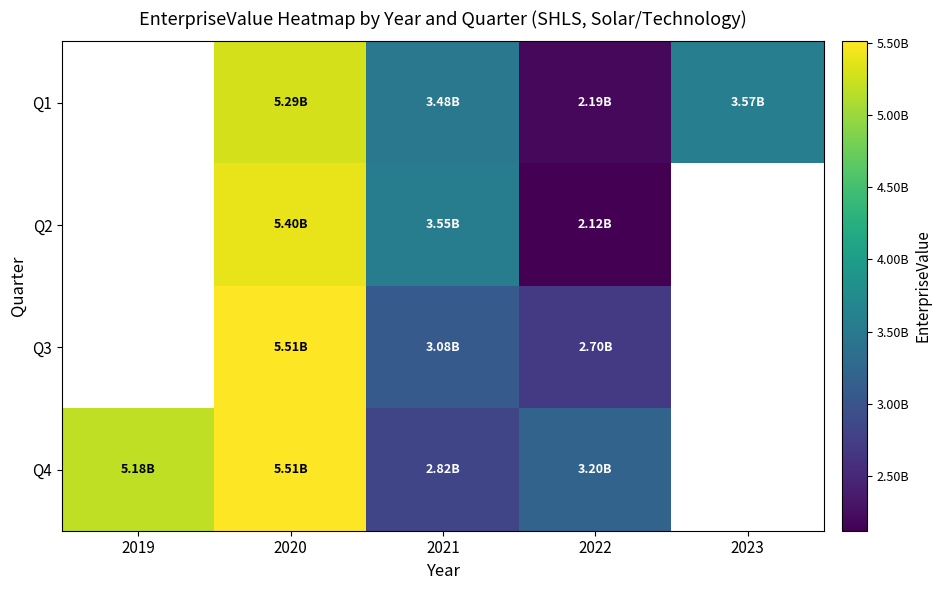

Between 2019 and 2022, which series saw the biggest shift?

Q4